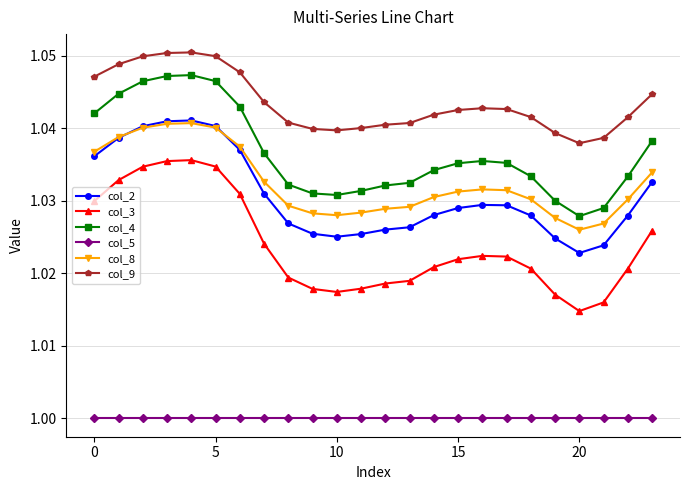

Which series has the largest range (max minus min)?

col_3